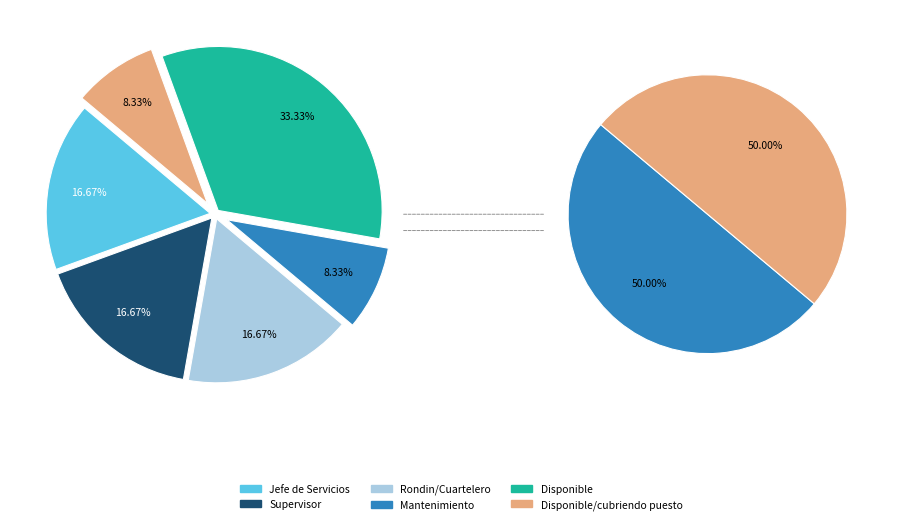

Rank the categories by value from highest to lowest.

Disponible, Jefe de Servicios, Supervisor, Rondin/Cuartelero, Mantenimiento, Disponible/cubriendo puesto